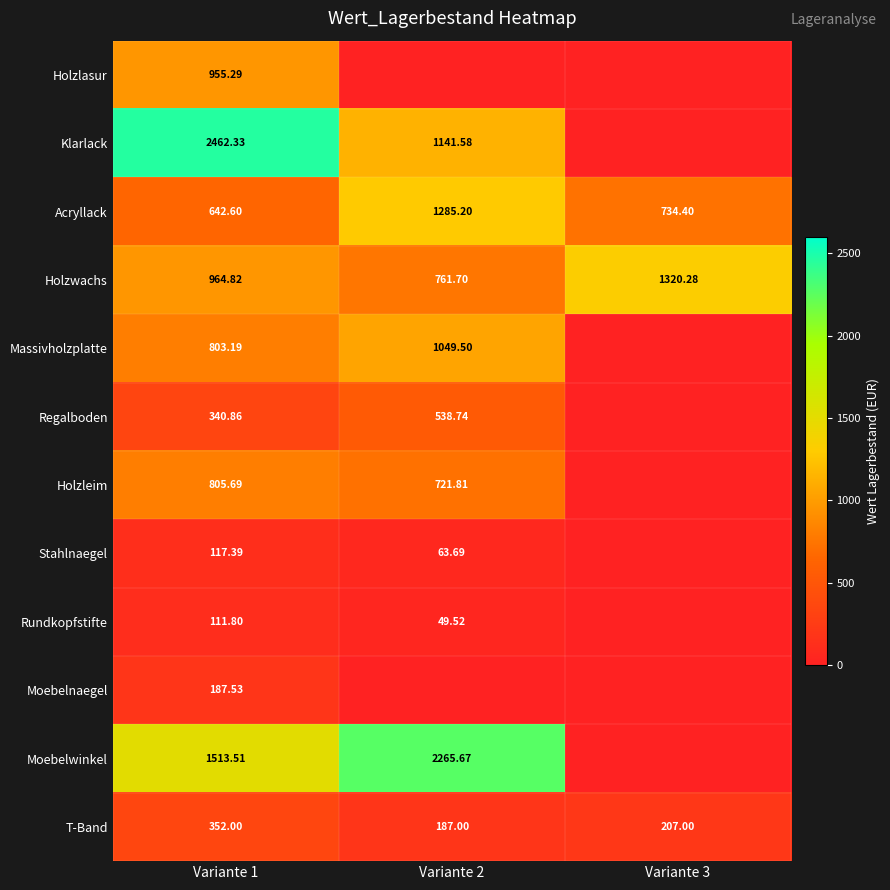

What is the difference between the highest and lowest values at Variante 3?

1320.3